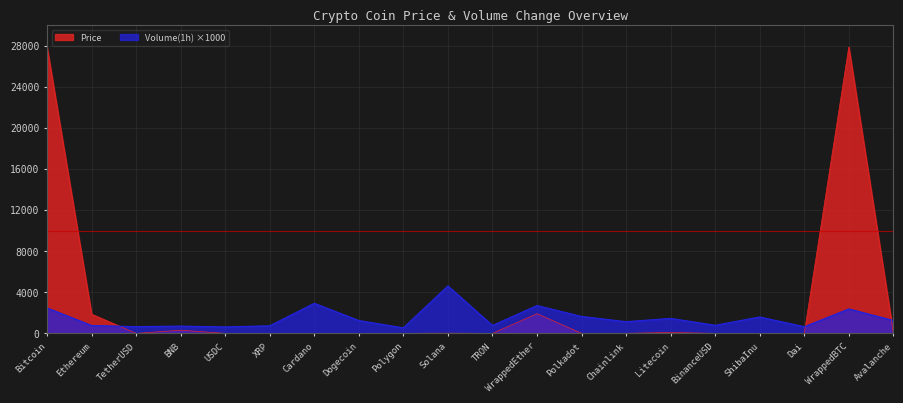

The Volume_pct series shows 650.0 at Dai. True or false?

True